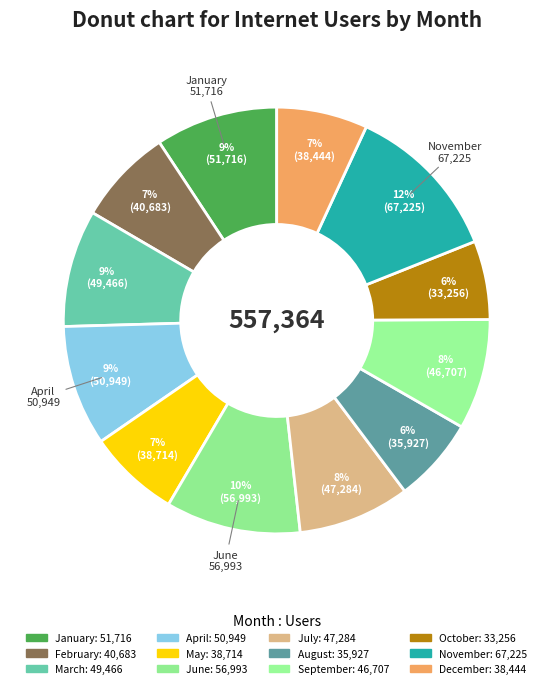

How many slices are in this pie chart?

12